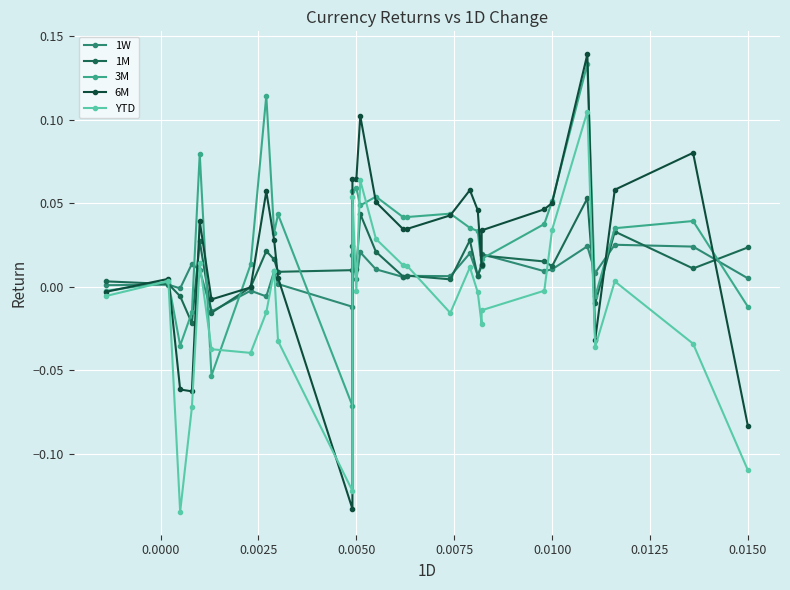

Rank the series by their maximum value, from lowest to highest.

1W, 1M, YTD, 3M, 6M